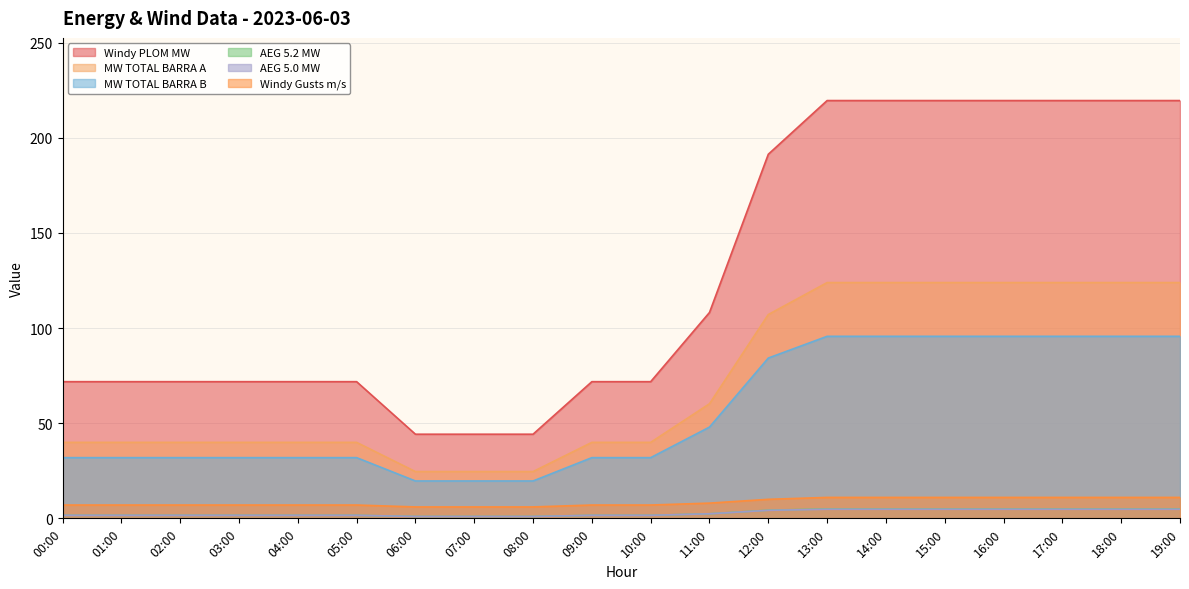

What is the label of the 7th point from the left?

06:00